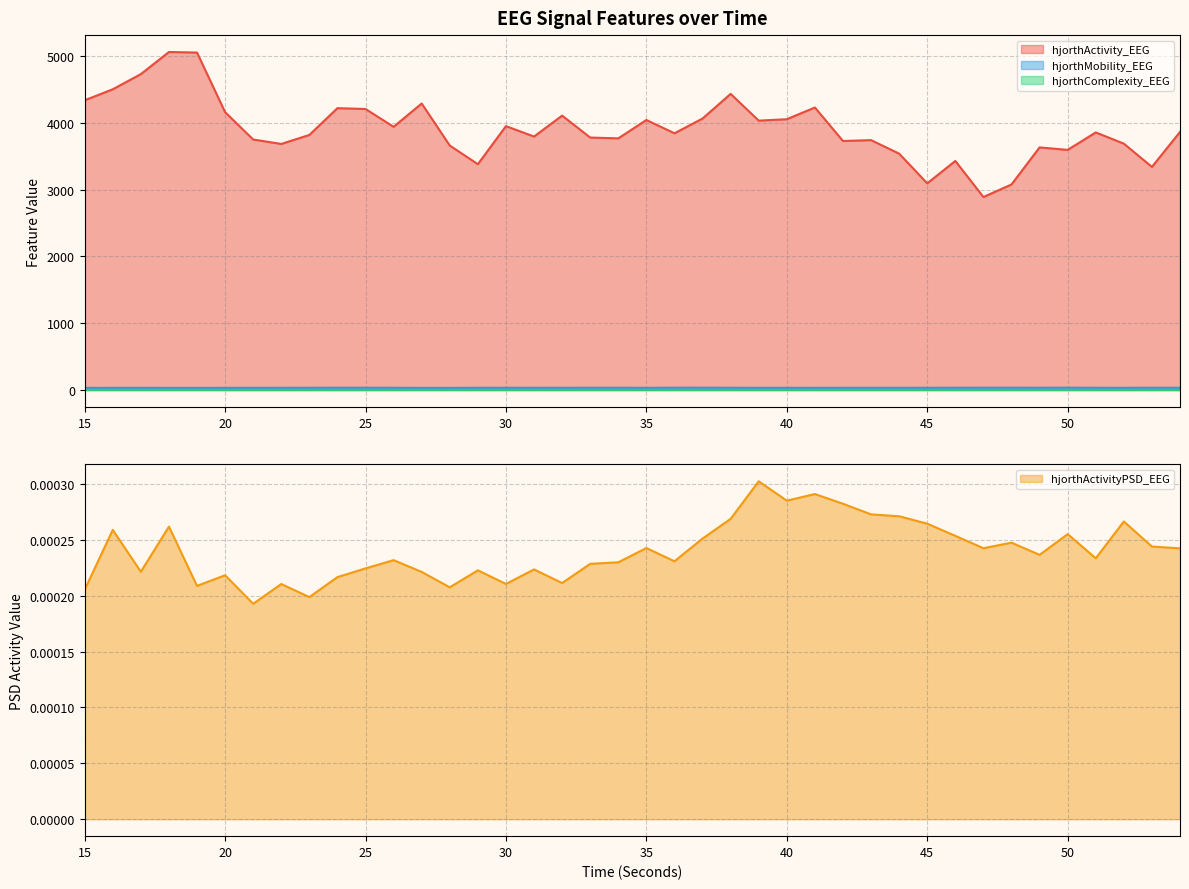

How many values in the hjorthActivity_EEG series are below 3857?

20